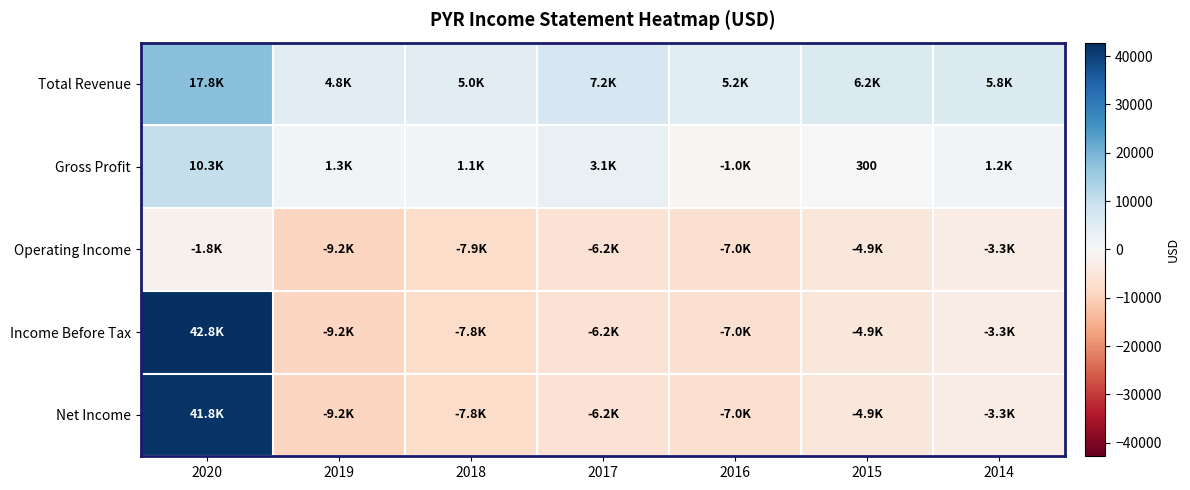

Is it true that Income Before Tax equals 42800 at 2020?

True